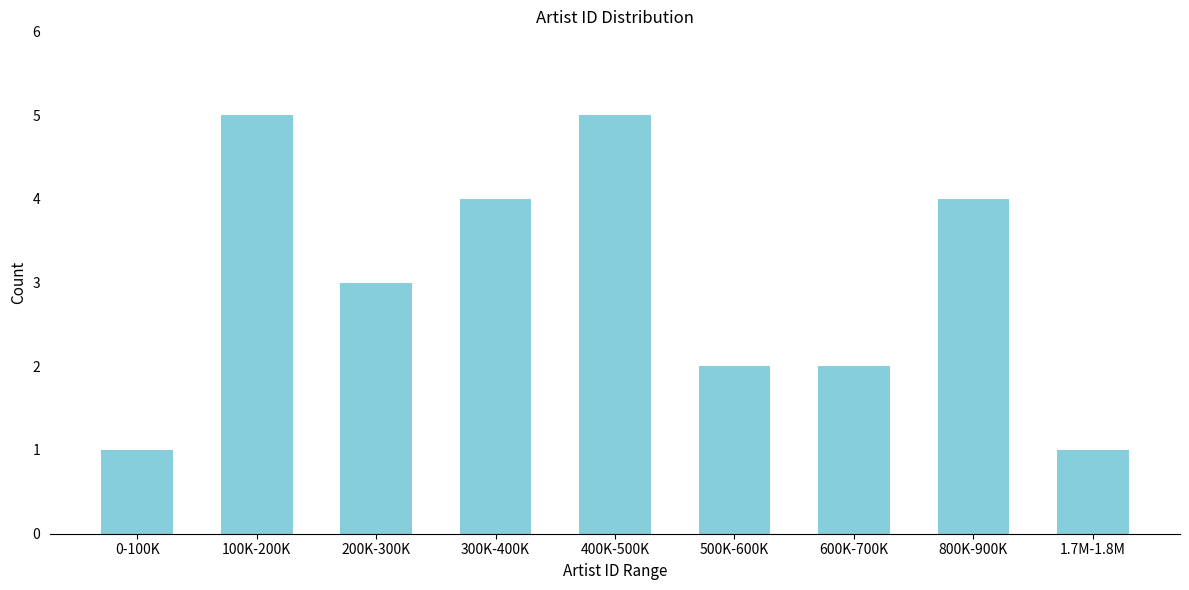

Reading right to left, transcribe all the data shown in this chart.

1	4	2	2	5	4	3	5	1